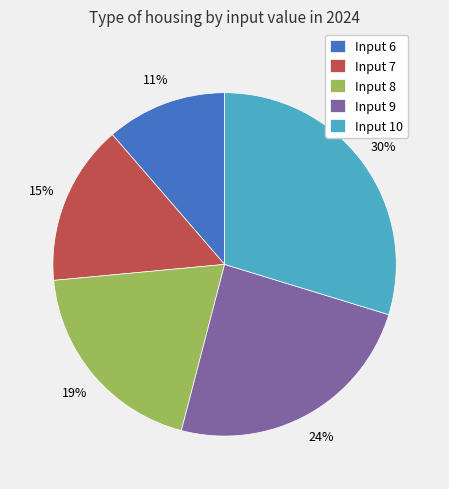

Which slice is the largest?

Input 10